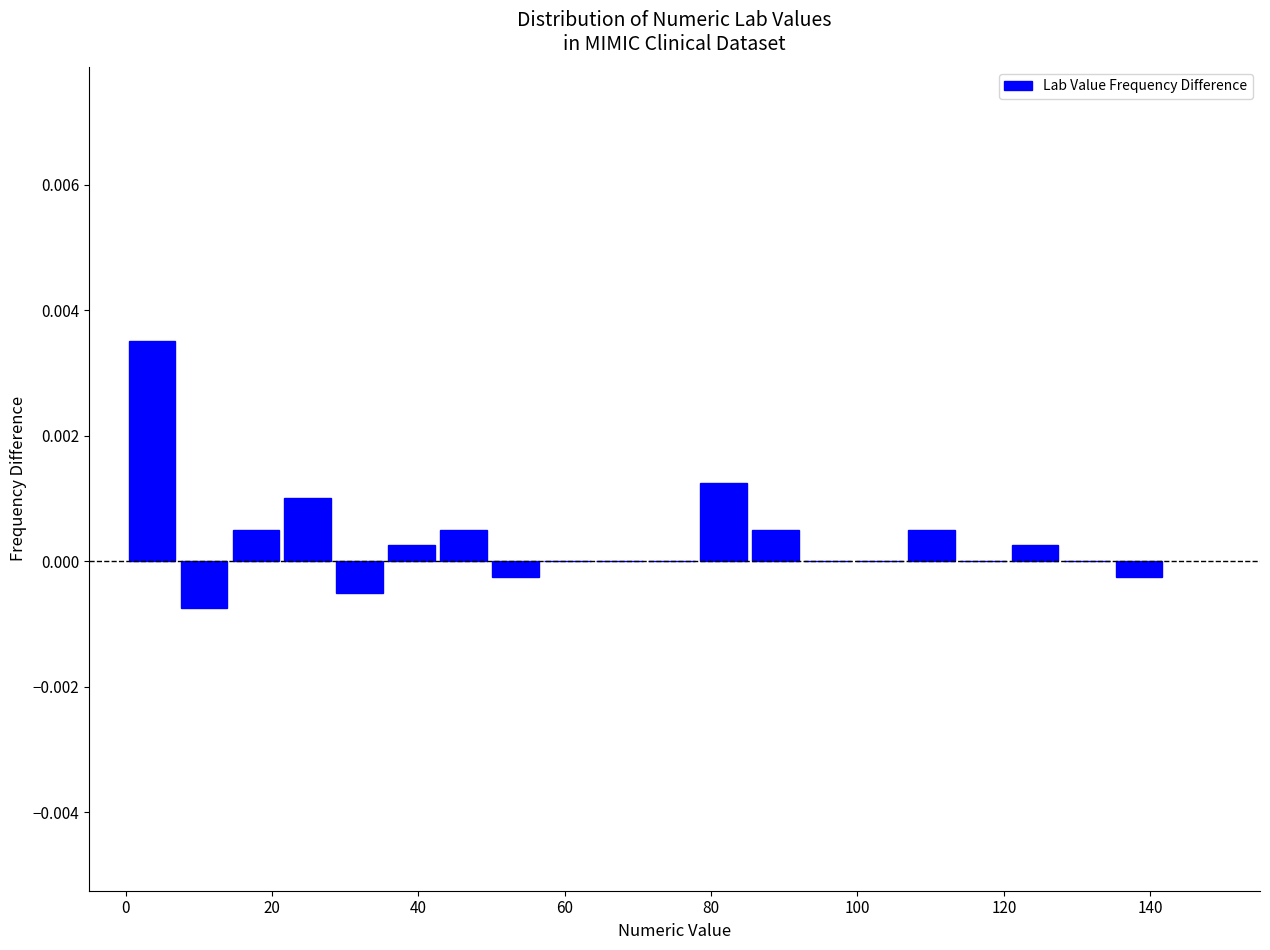

Around what value on the x-axis is the tallest bar? Give the approximate position of its centre, as read against the axis.

4